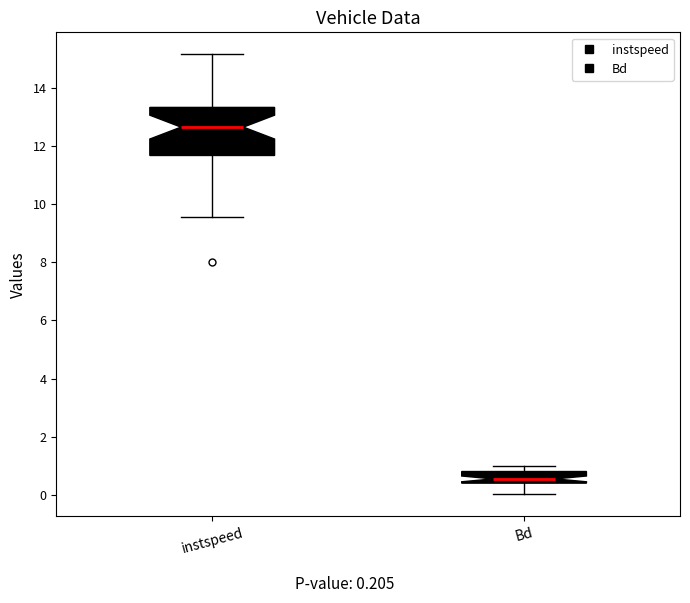

Comparing the boxes themselves (not the whiskers), which one is the tallest?

instspeed